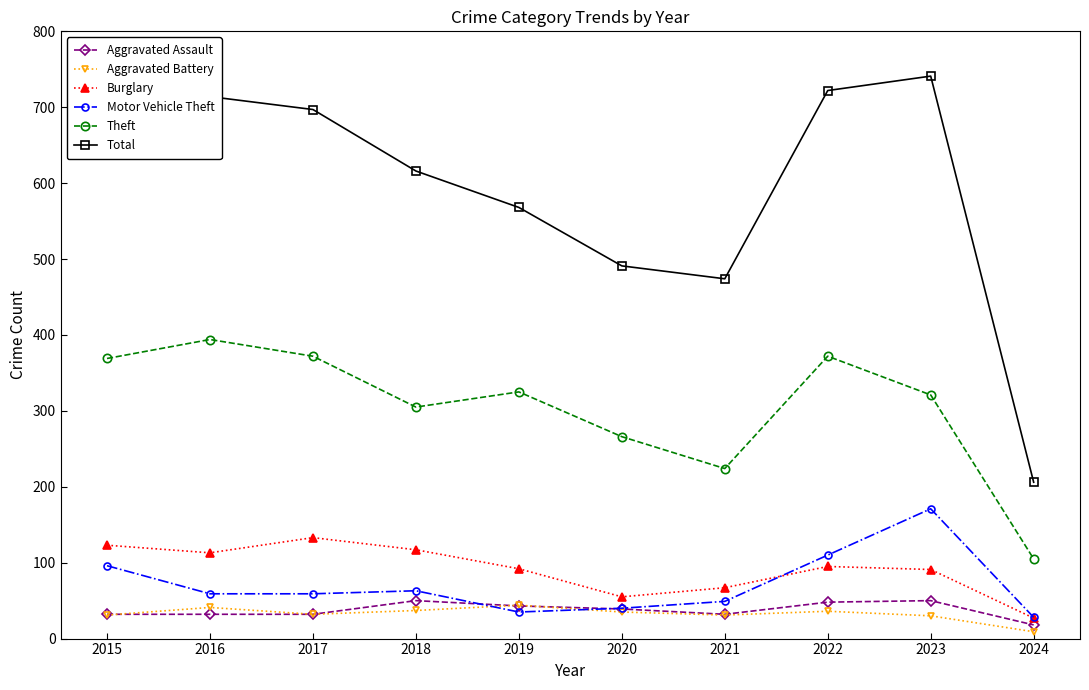

Which series has the largest total across all categories?

Total